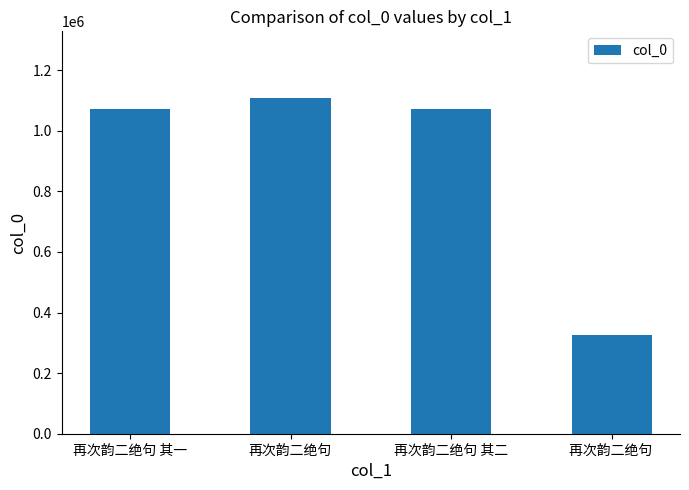

What is the change in value from 再次韵二绝句 to 再次韵二绝句 ?

-782390